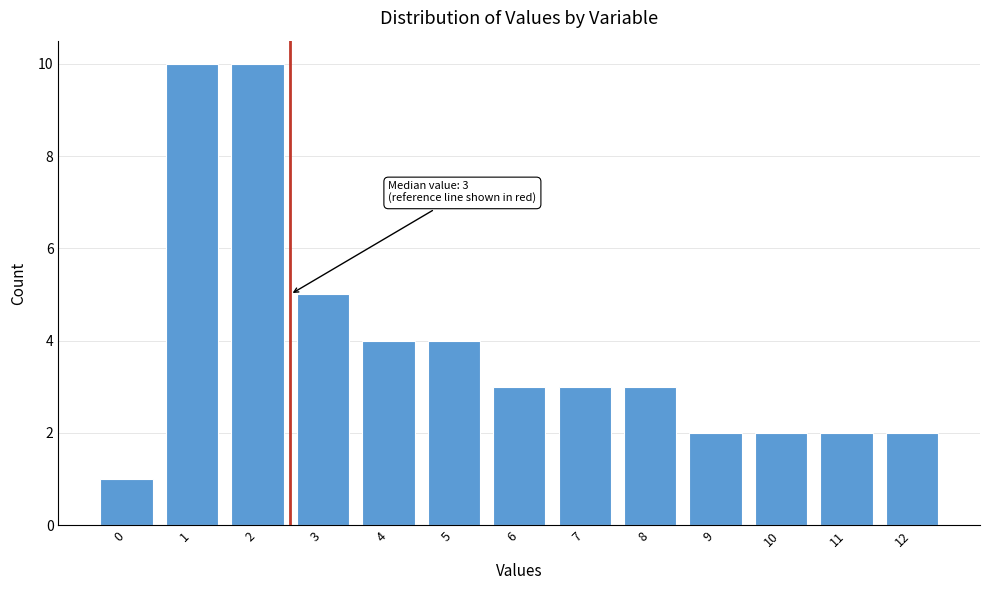

Reading left to right, transcribe all the data shown in this chart.

1	10	10	5	4	4	3	3	3	2	2	2	2